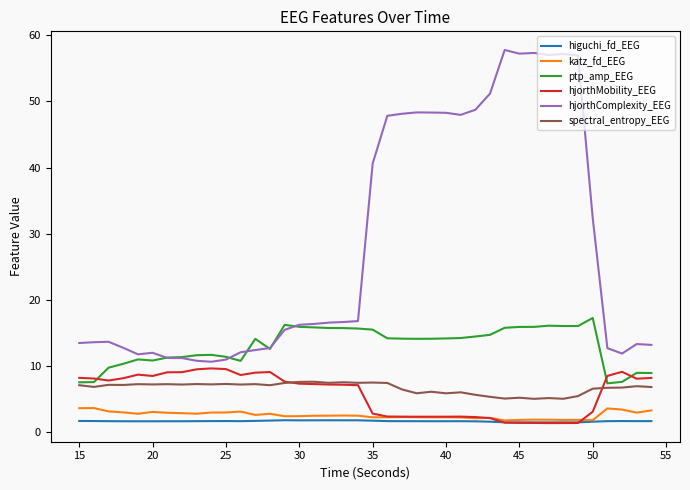

Which series has the largest range (max minus min)?

hjorthComplexity_EEG